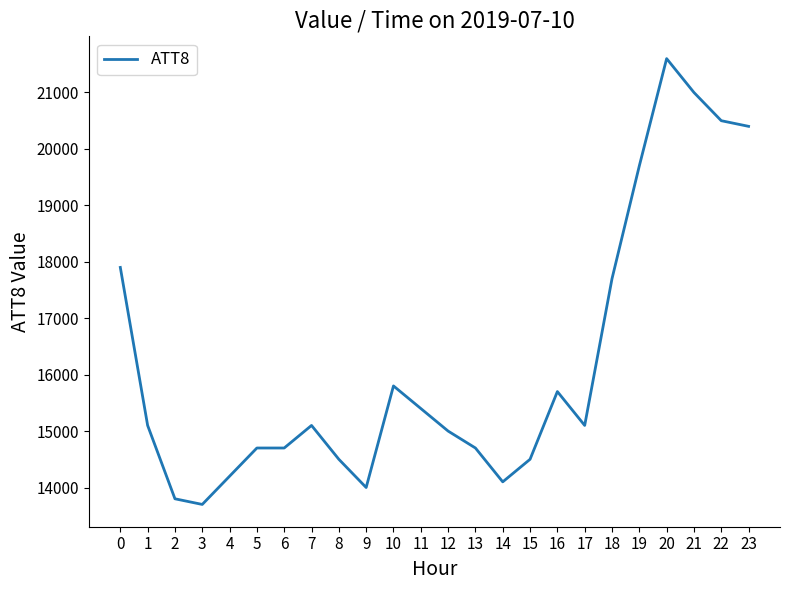

Count the number of data series in this chart.

1